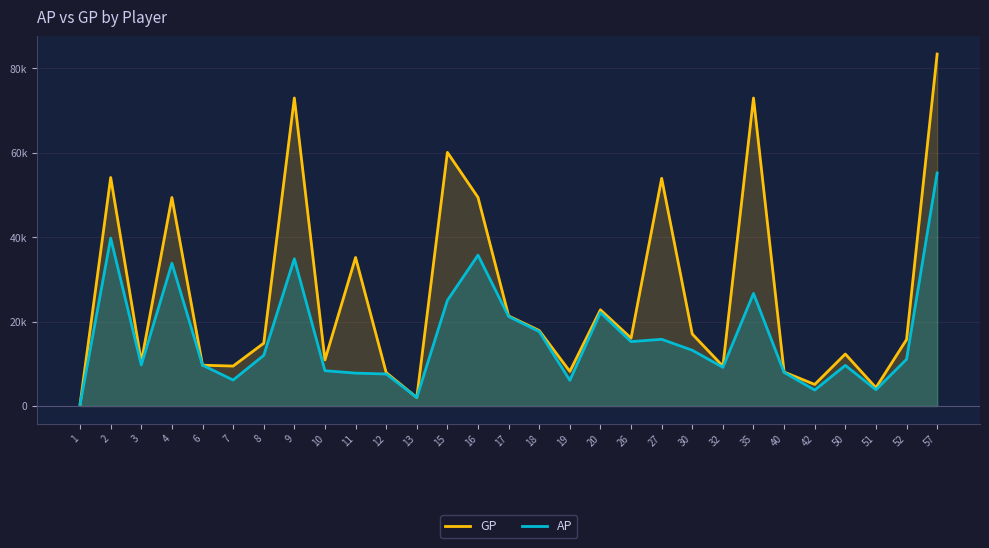

Is the value of GP at 51 greater than the value of AP at 57?

No